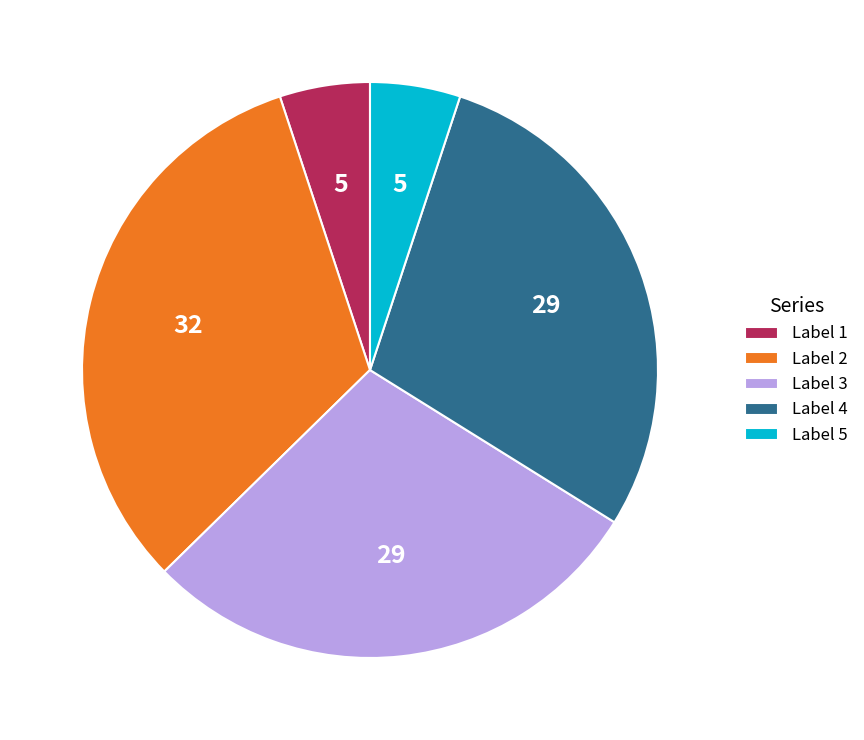

What is the ratio of the value at Label 3 to the value at Label 5?

5.7